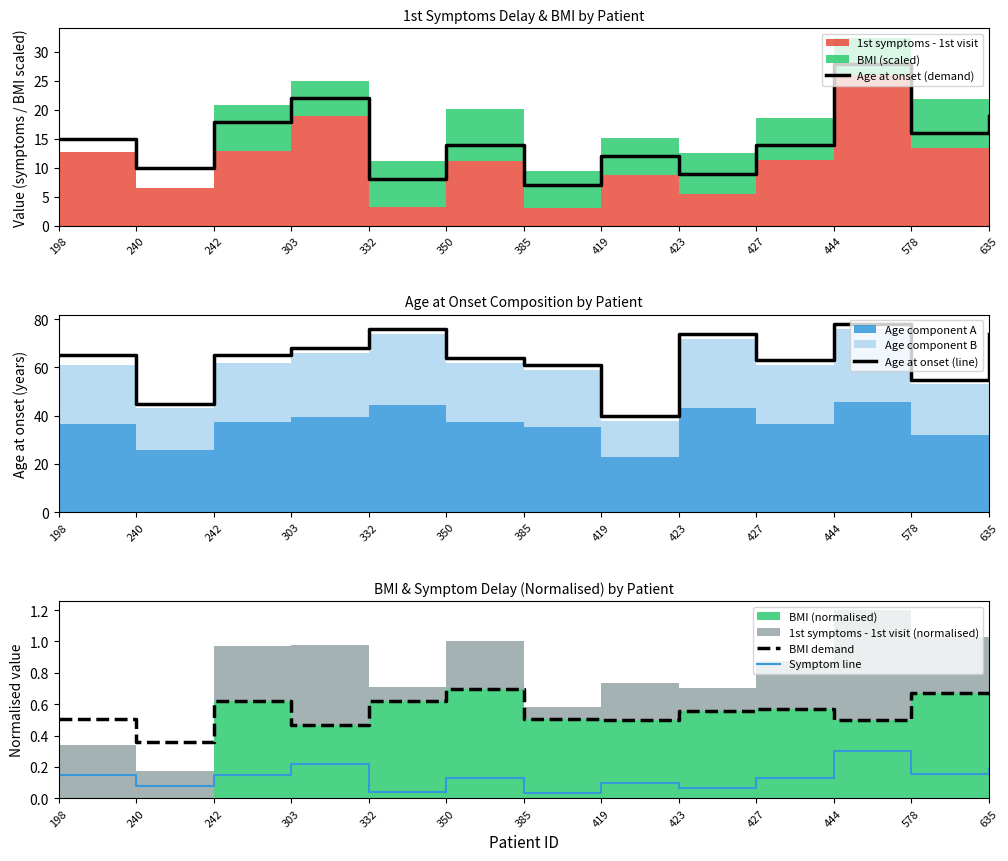

Is it true that Symptom line equals 0.0 at 350?

False